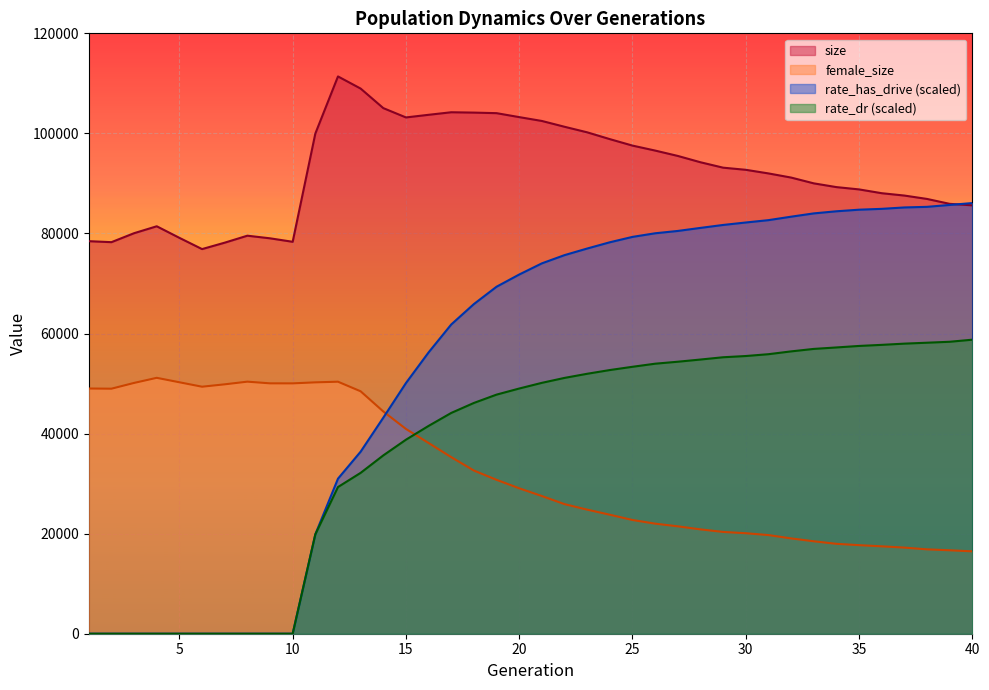

The value of rate_dr at 12 is 29317.2. True or false?

True